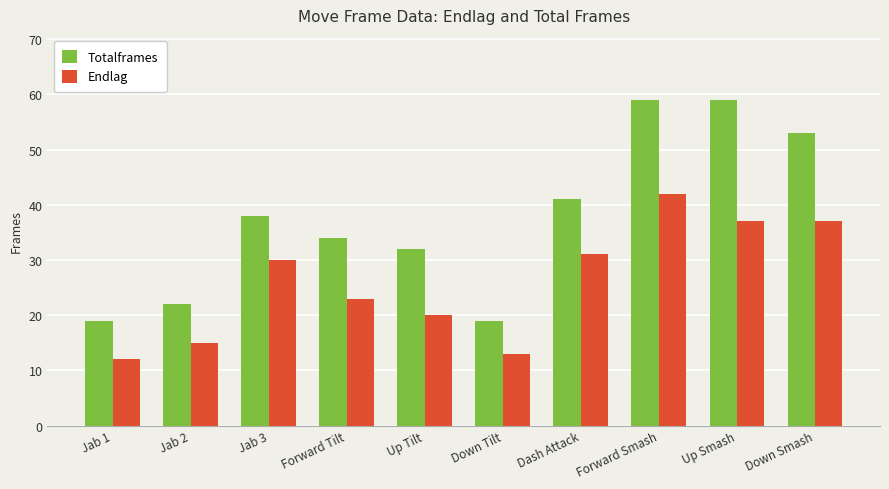

True or false: Endlag has a value of 12 at Jab 1.

True